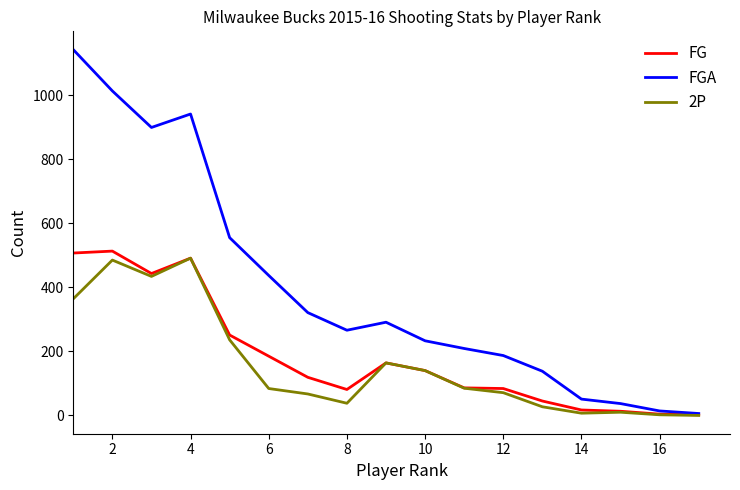

What is the highest value of the FG series?

513